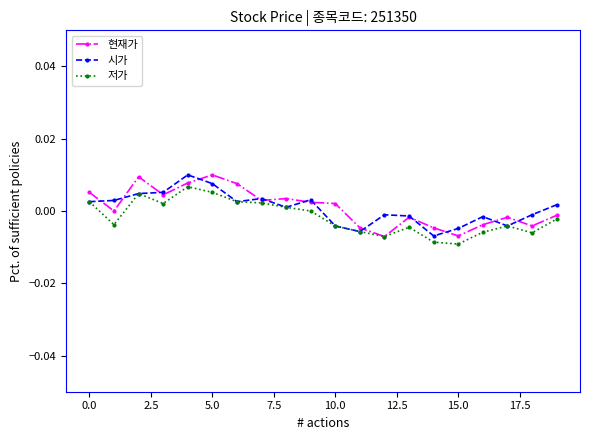

Is this an area chart (filled region under the line)?

No